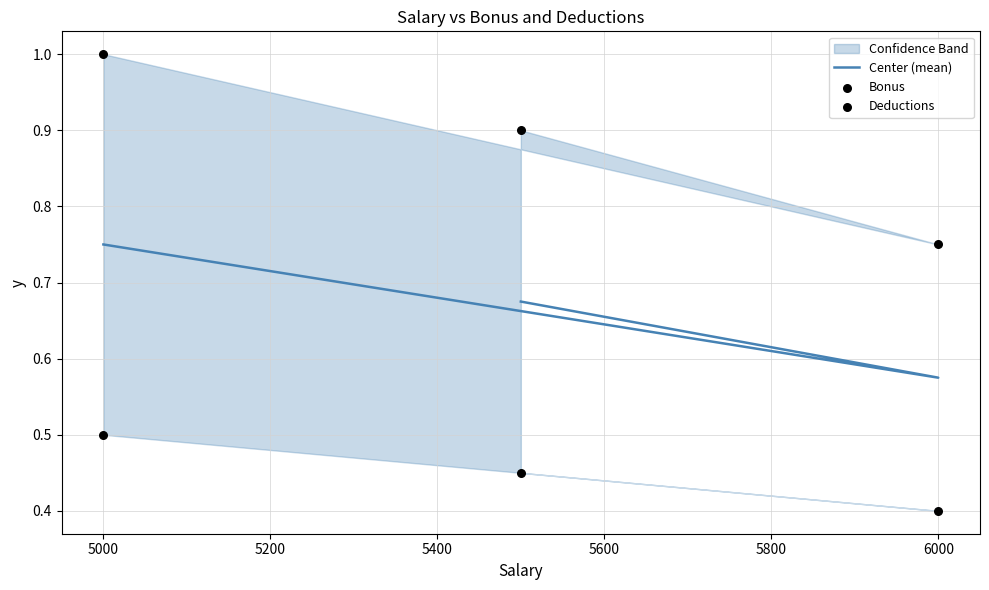

Which series has the largest total across all categories?

Bonus